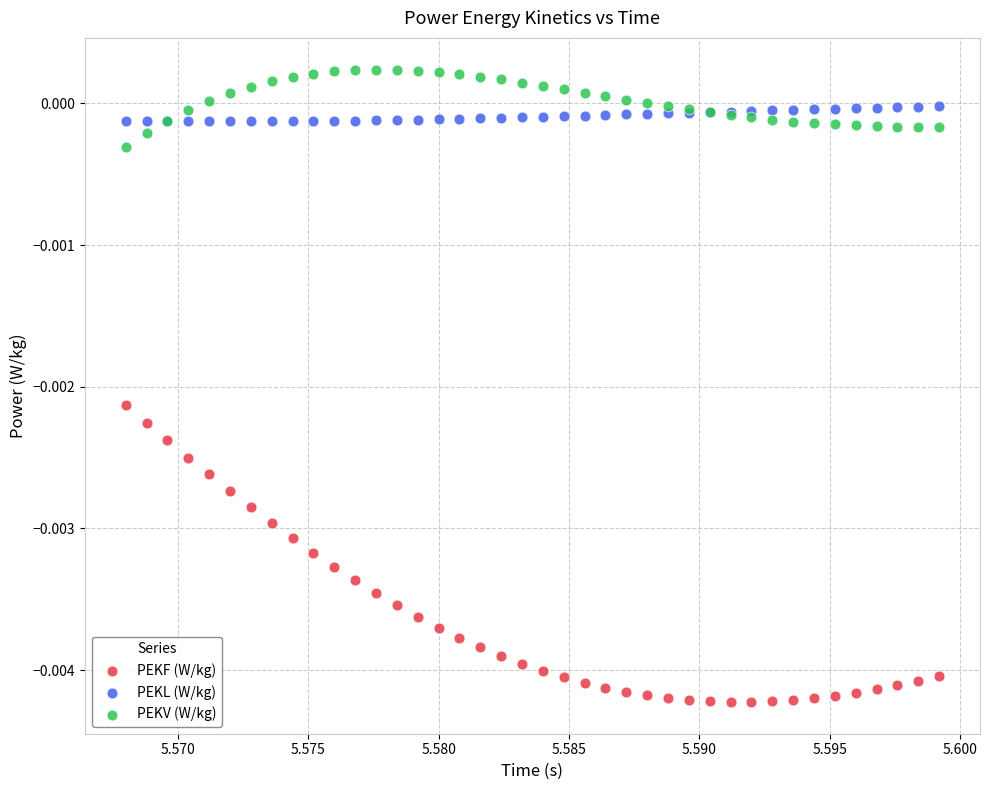

Which series has the widest spread of Y values?

PEKF (W/kg)